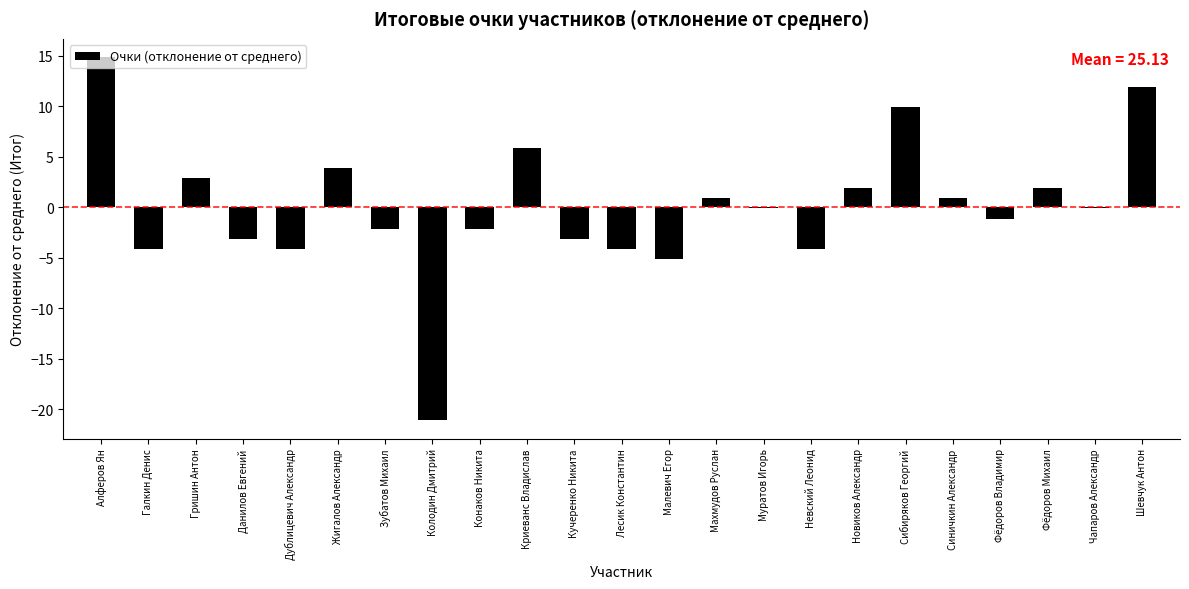

Which category has the highest value across all series?

Алферов Ян